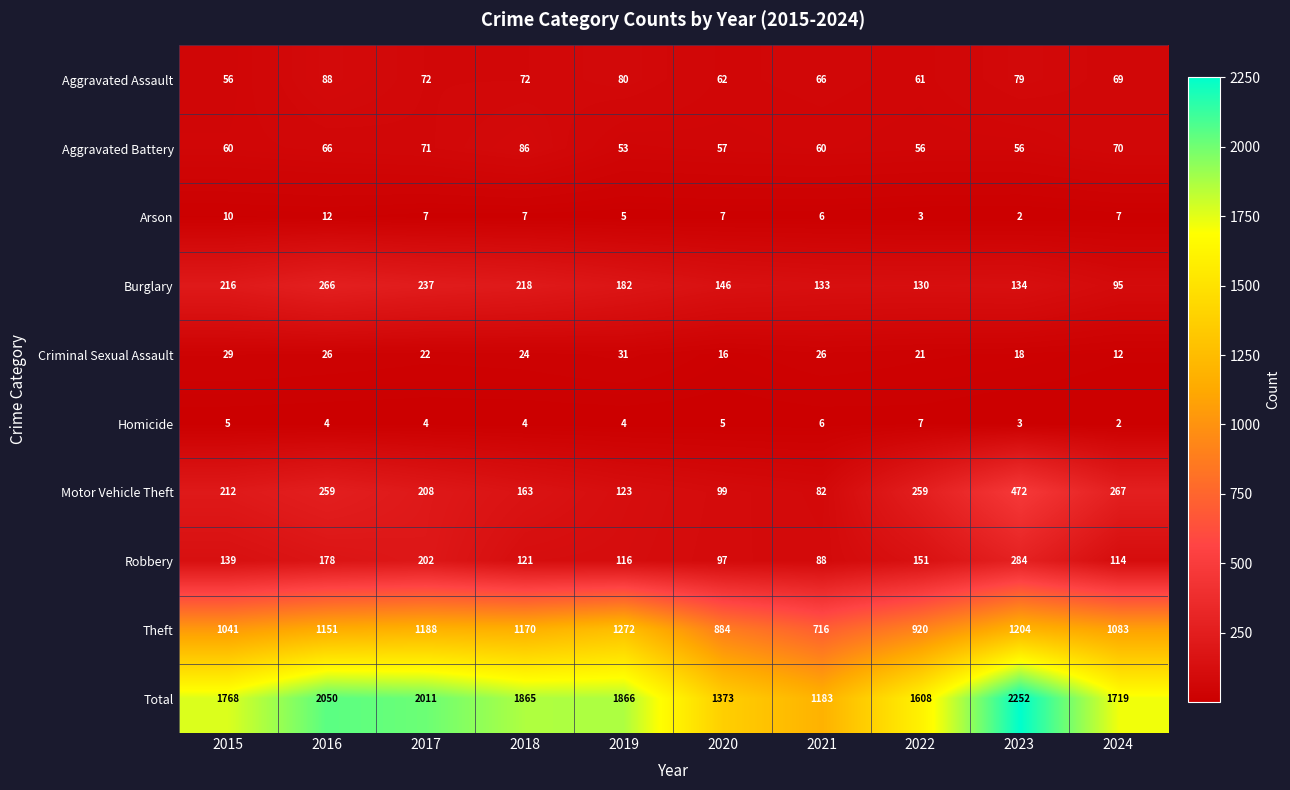

What is the sum of all Arson values?

66